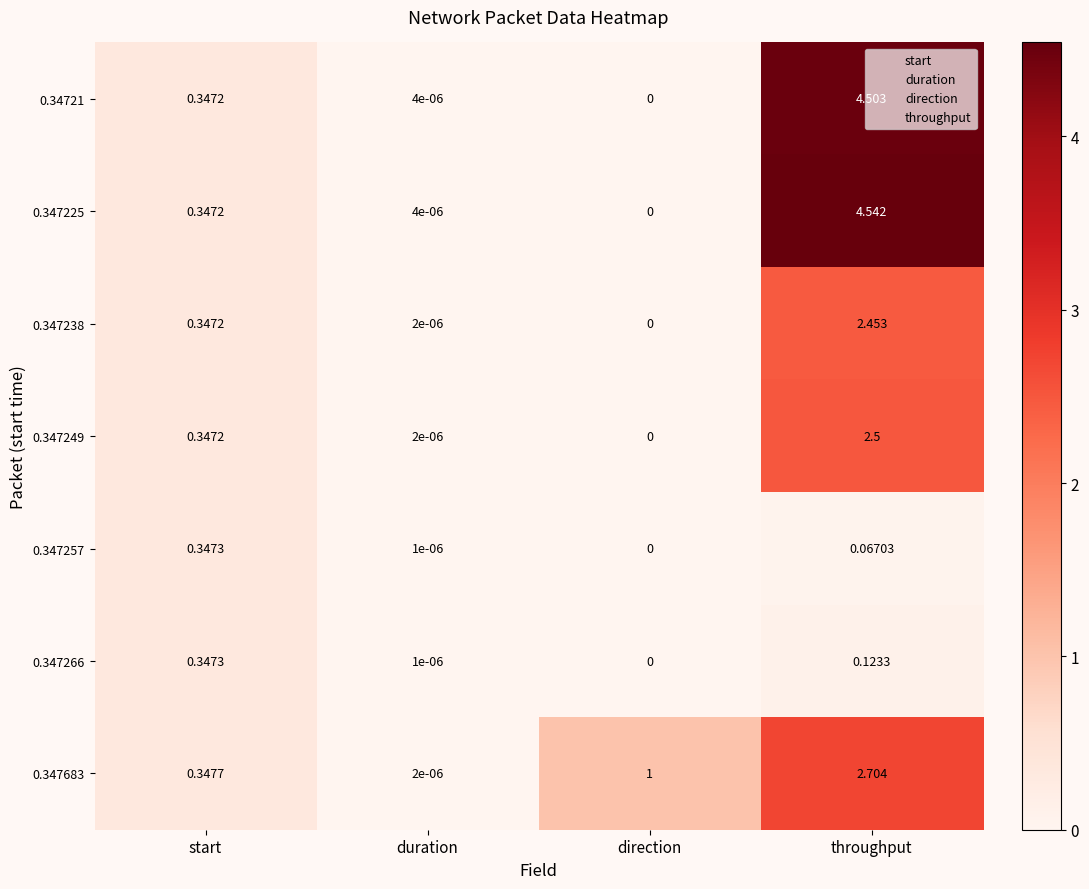

At which category is the sum across all series the highest?

throughput